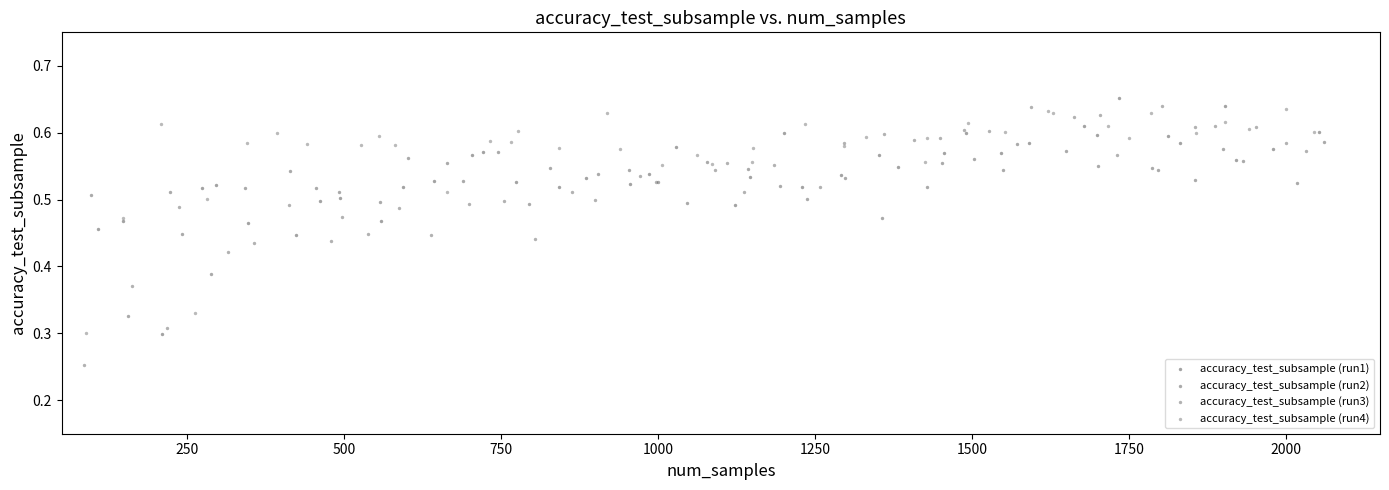

Which series contains the lowest Y value?

accuracy_test_subsample (run3)